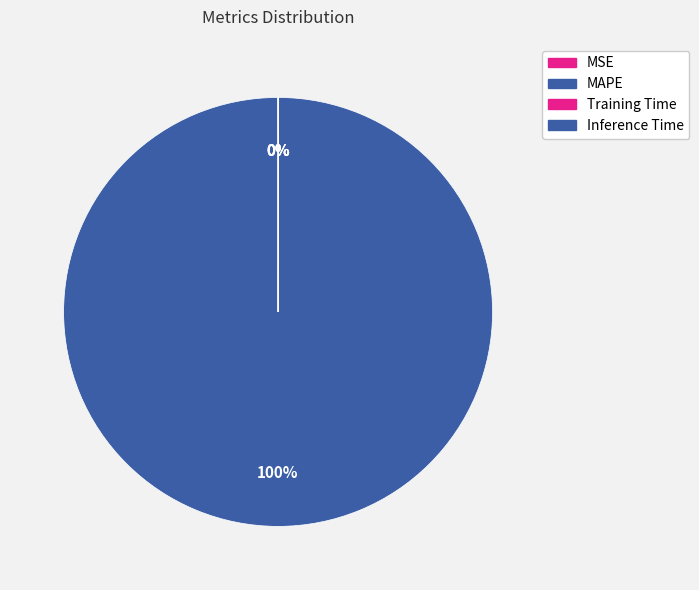

Between MSE and Inference Time, which is larger?

MSE